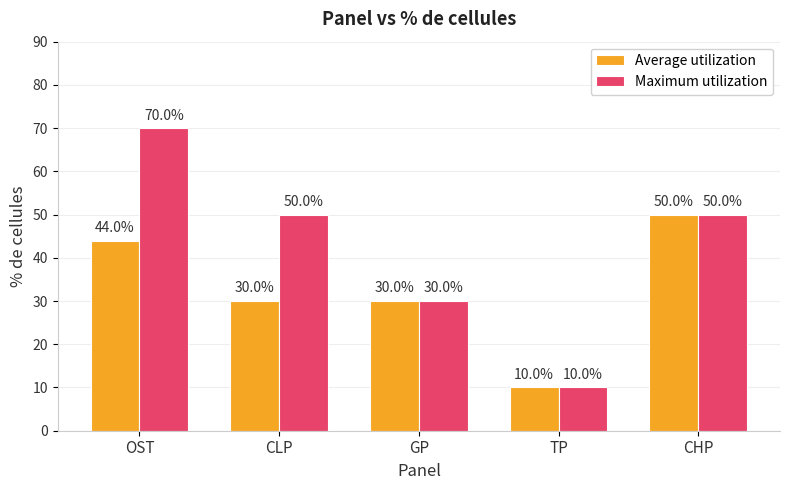

Which series has the widest spread of values?

Maximum utilization